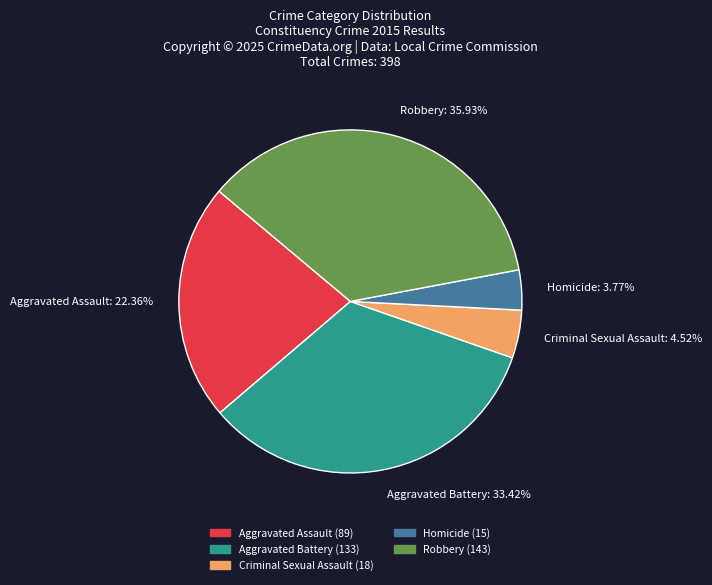

How much of the chart is everything except Homicide?

96.2%